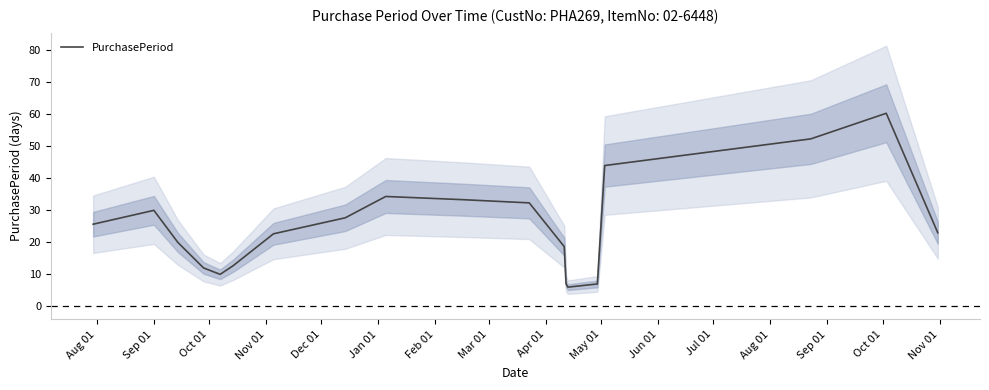

What is the highest value of the PurchasePeriod series?

60.3